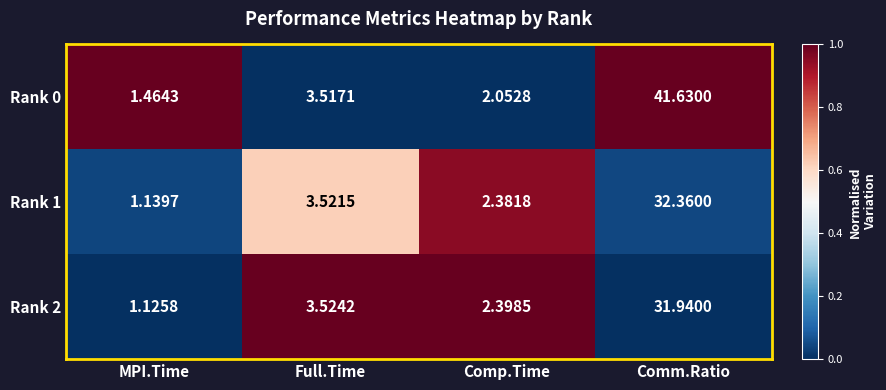

Is the value of Rank 1 at Full.Time greater than the value of Rank 0 at MPI.Time?

Yes